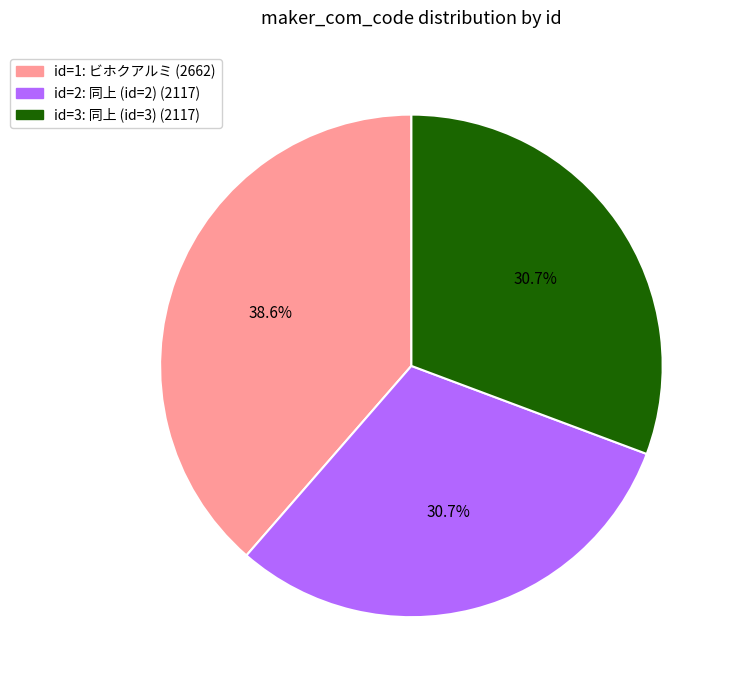

Is there any slice that represents more than half of the pie?

No